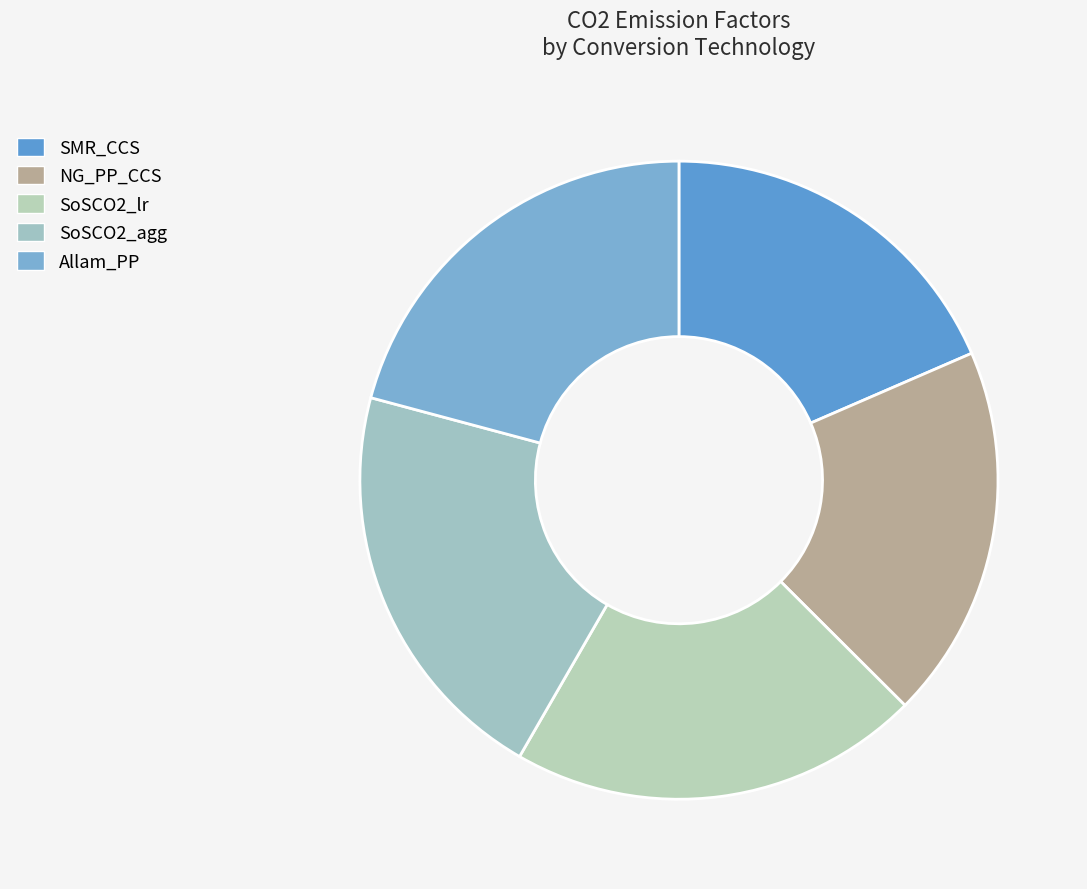

Does any single category account for the majority?

No